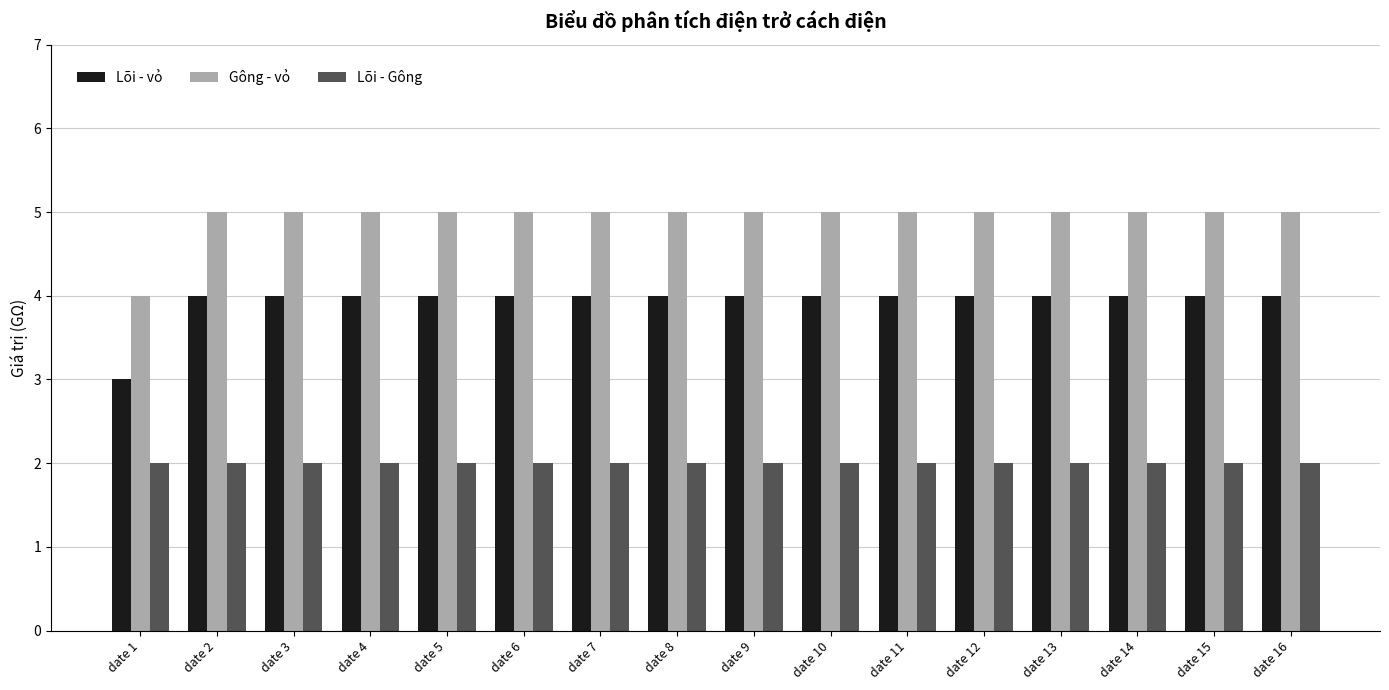

What is the highest value of the Lõi - Gông series?

2